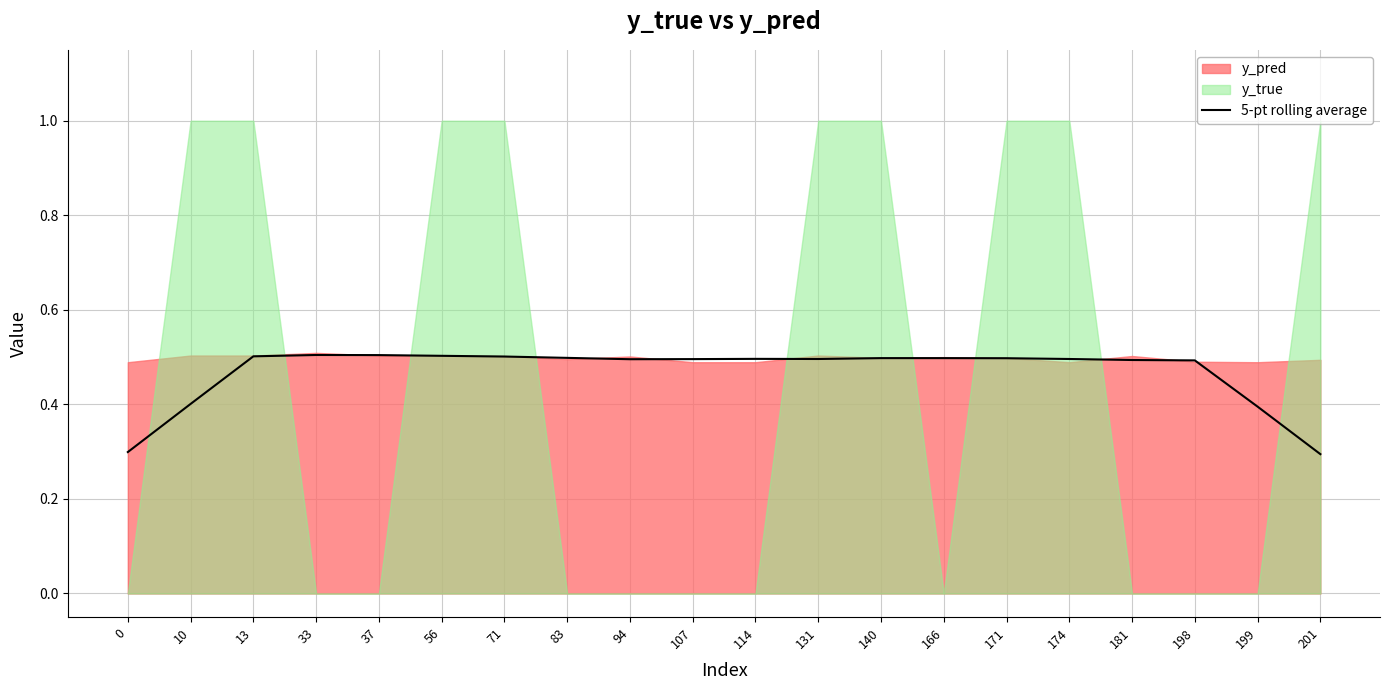

Rank the categories by value from lowest to highest.

201, 0, 199, 10, 198, 181, 94, 107, 131, 174, 114, 171, 140, 166, 83, 71, 13, 56, 37, 33